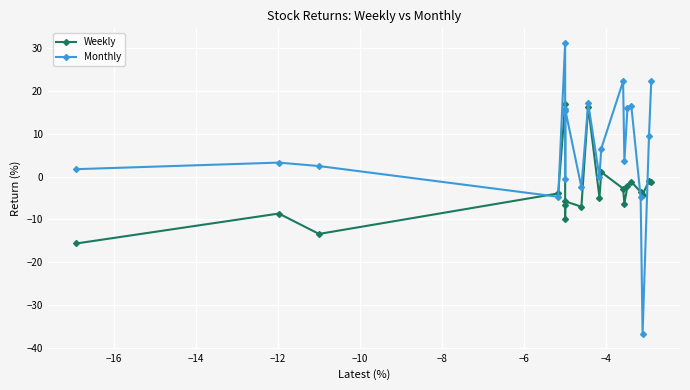

What is the sum of all Weekly values?

-64.2